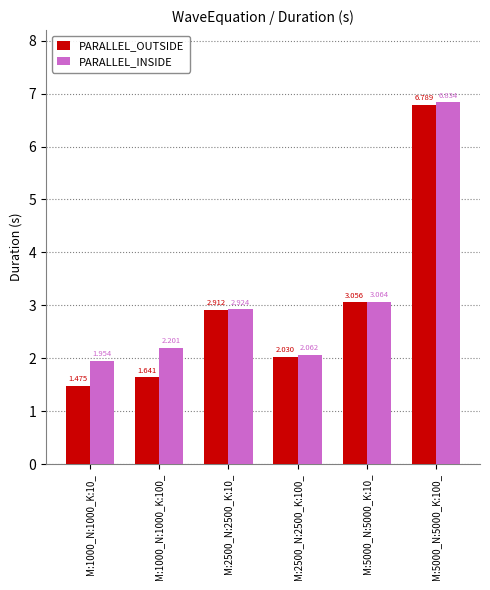

Which series has the widest spread of values?

PARALLEL_OUTSIDE